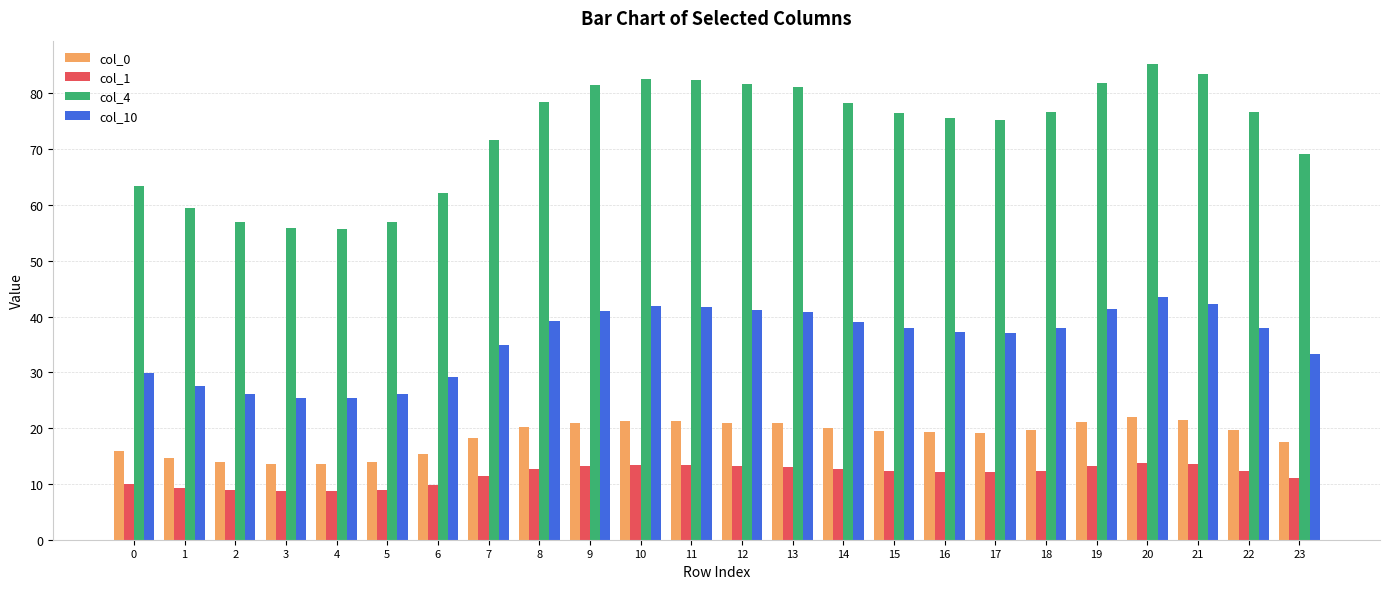

What is the value of the col_4 bar at the 14th from the left?

81.1